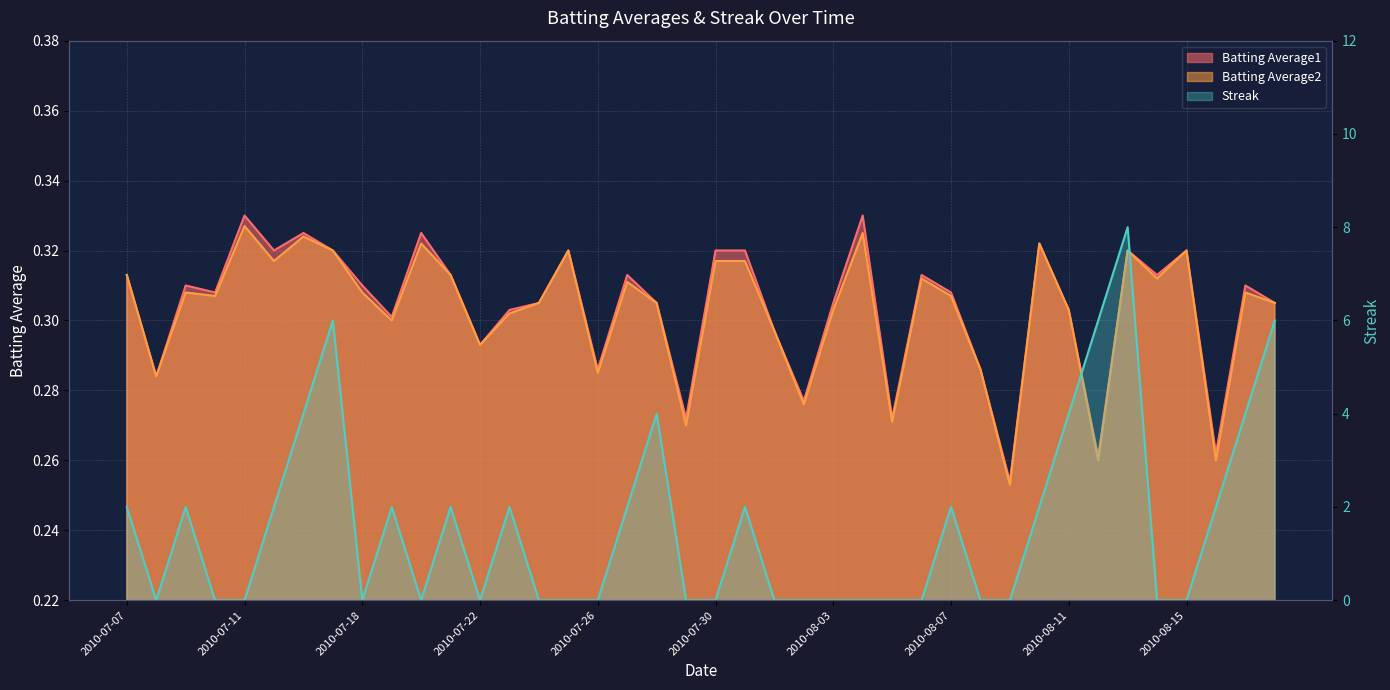

True or false: Streak has a value of 8.0 at 2010-08-13.

True